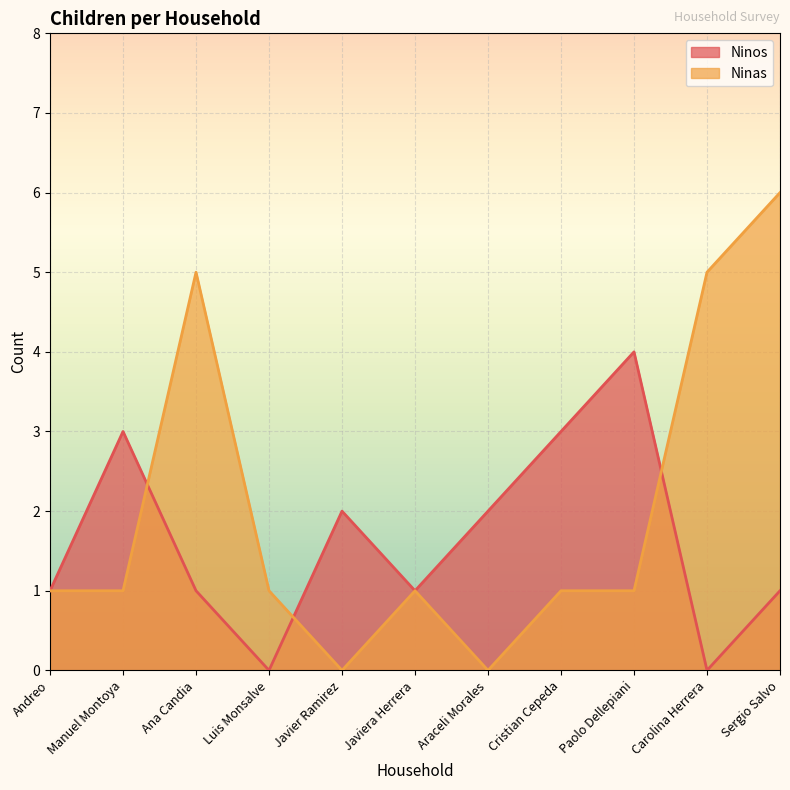

Is it true that Ninos equals -3 at Carolina Herrera?

False